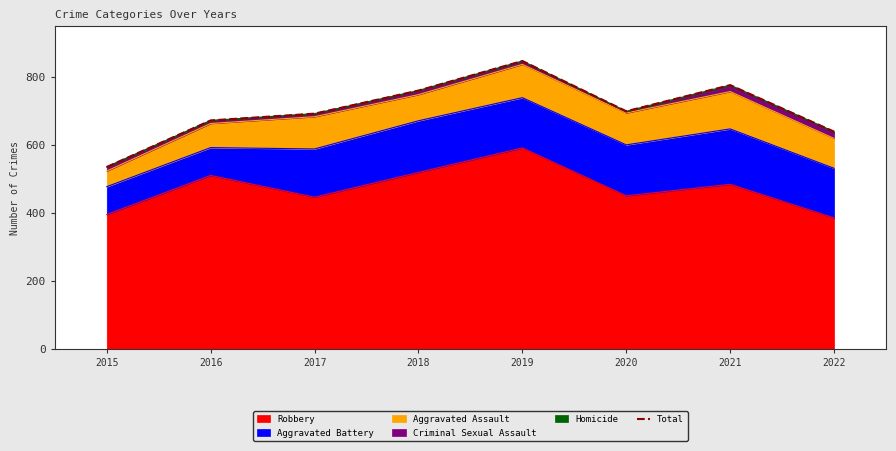

What is the approximate value at 2017, to the nearest 5?

690